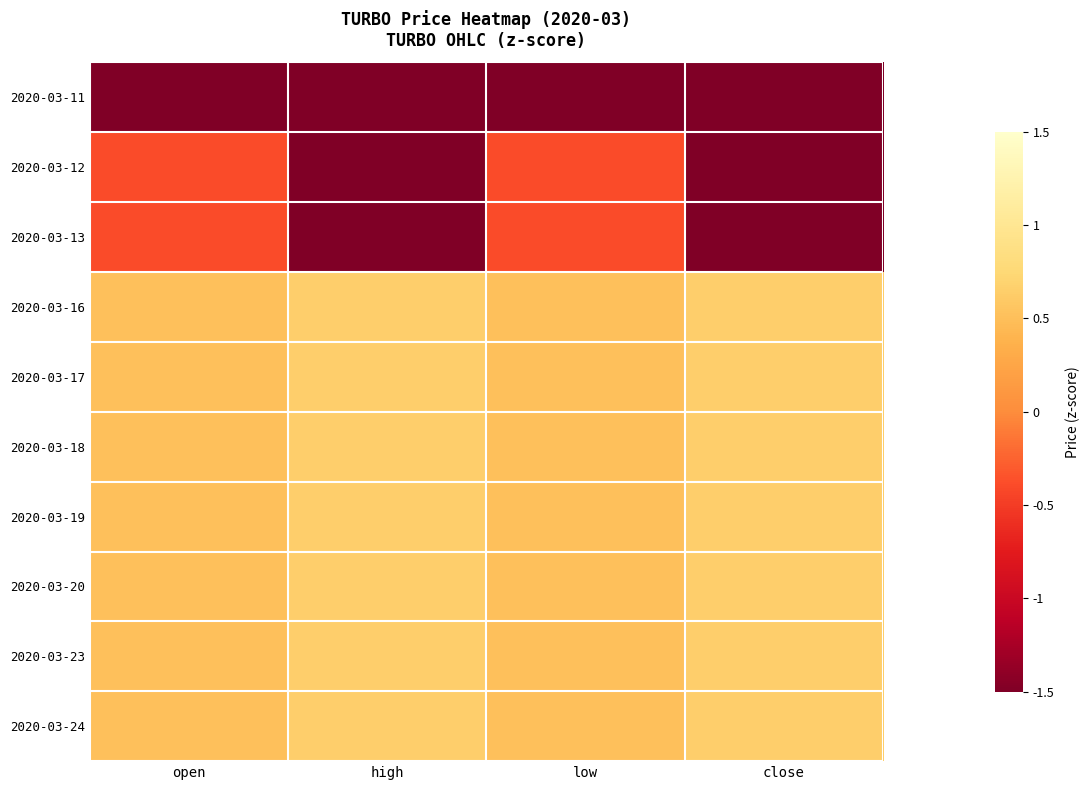

At which category is the sum across all series the highest?

high